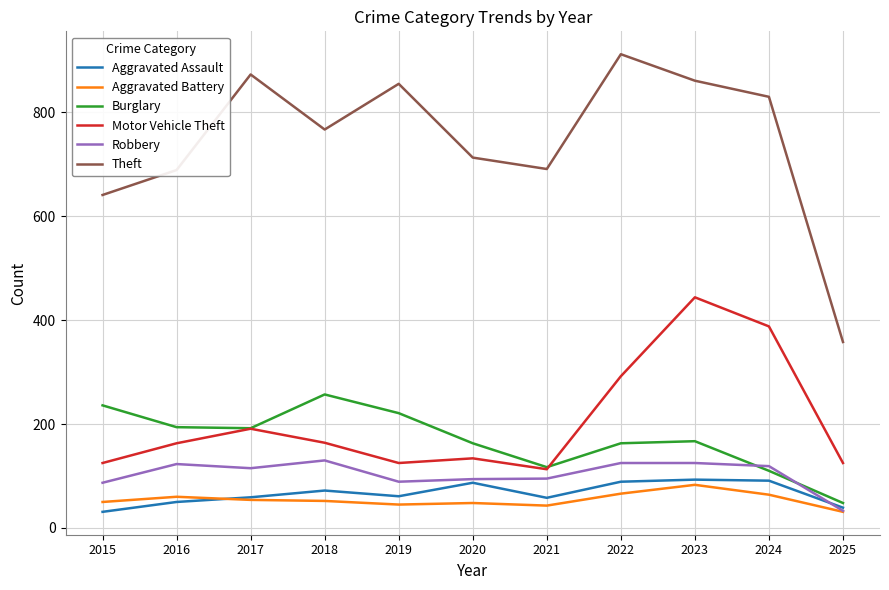

What is the difference between the maximum and second lowest values in the Aggravated Assault series?

54